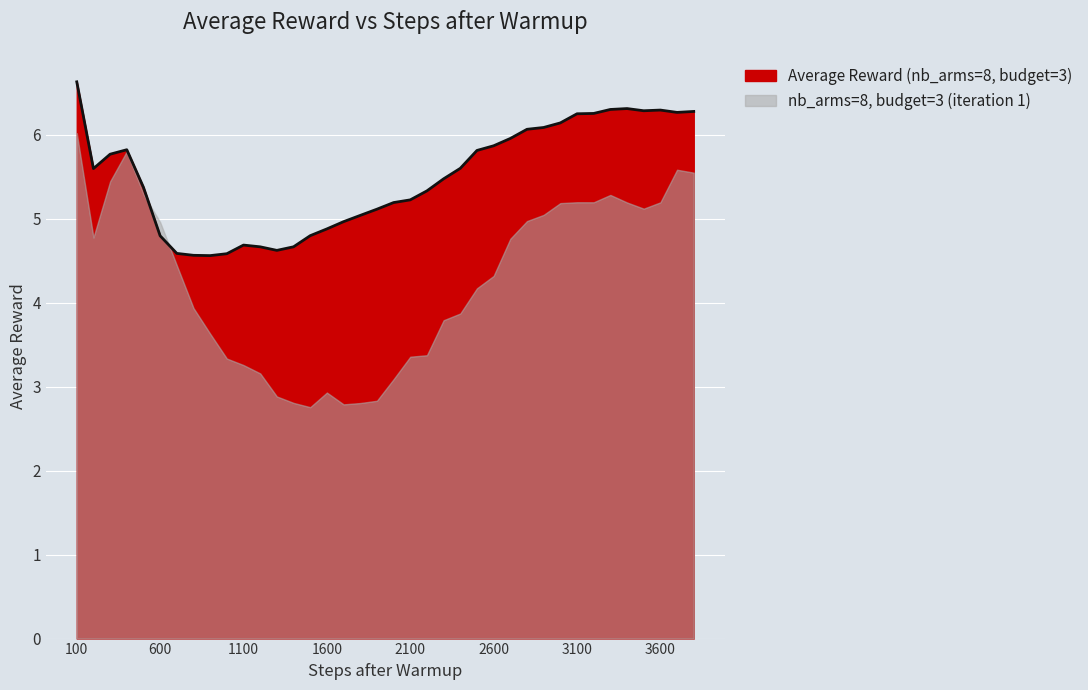

Rank the categories by value from lowest to highest.

900, 800, 1000, 700, 1300, 1200, 1400, 1100, 600, 1500, 1600, 1700, 1800, 1900, 2000, 2100, 2200, 500, 2300, 200, 2400, 300, 2500, 400, 2600, 2700, 2800, 2900, 3000, 3100, 3200, 3700, 3800, 3500, 3600, 3300, 3400, 100